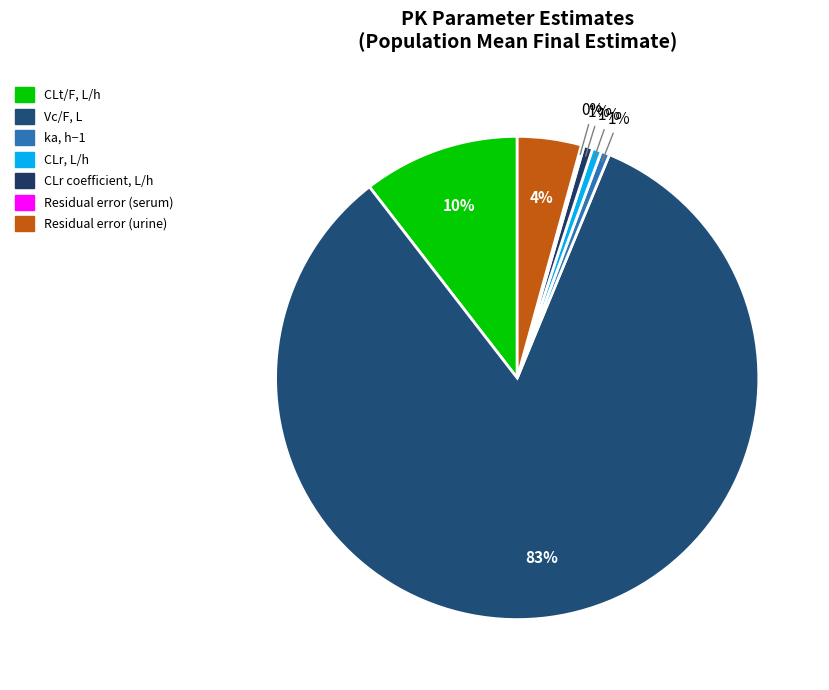

Count the number of slices in the pie.

7